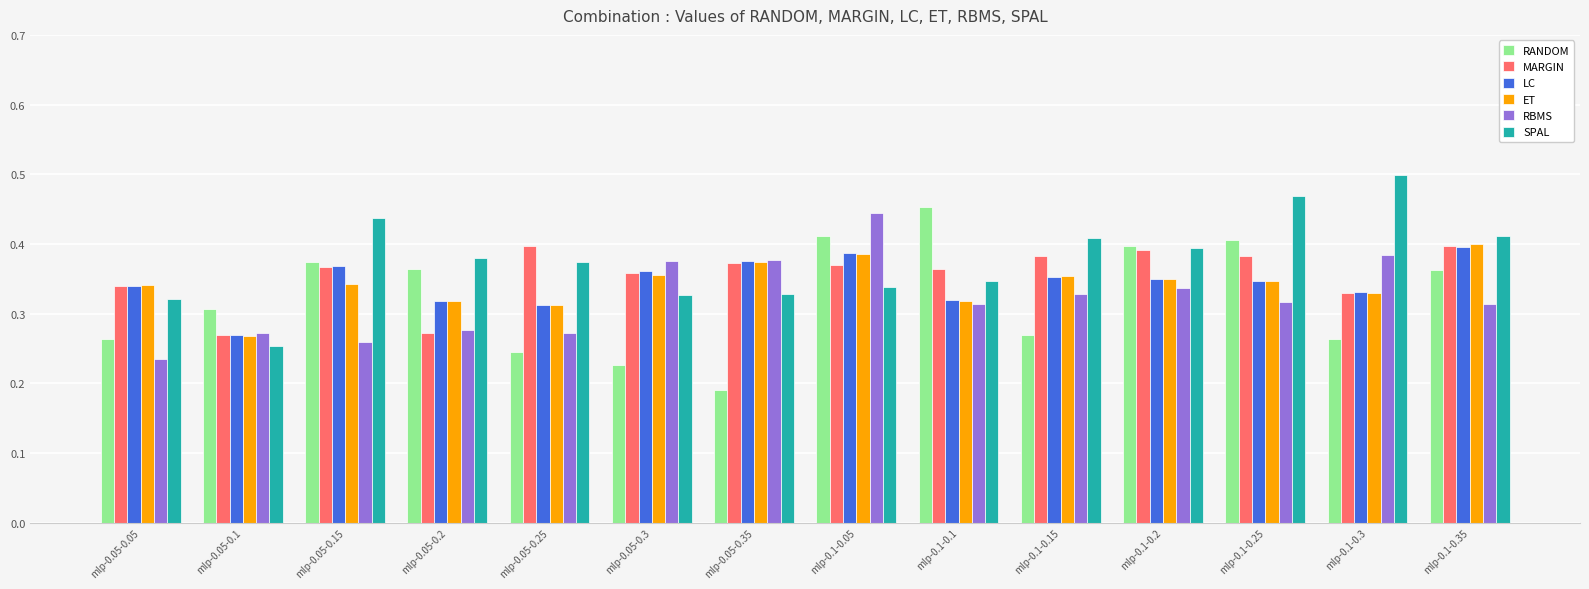

Where is SPAL nearest to the value 0?

mlp-0.05-0.1